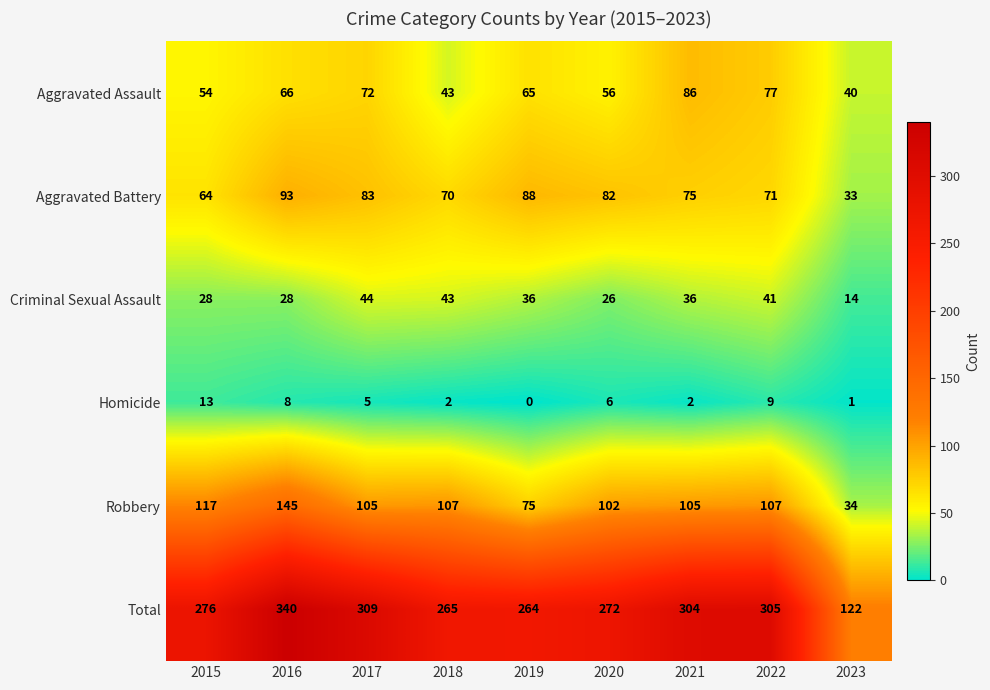

True or false: Aggravated Battery has a value of 132 at 2020.

False